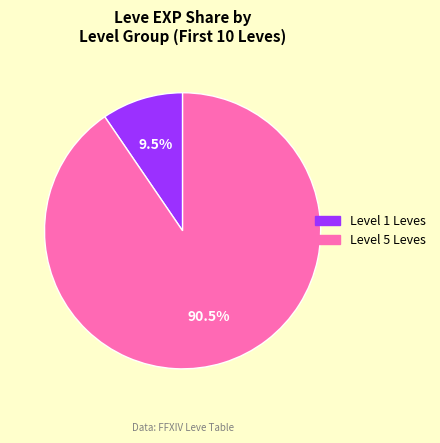

Is there any slice that represents more than half of the pie?

Yes